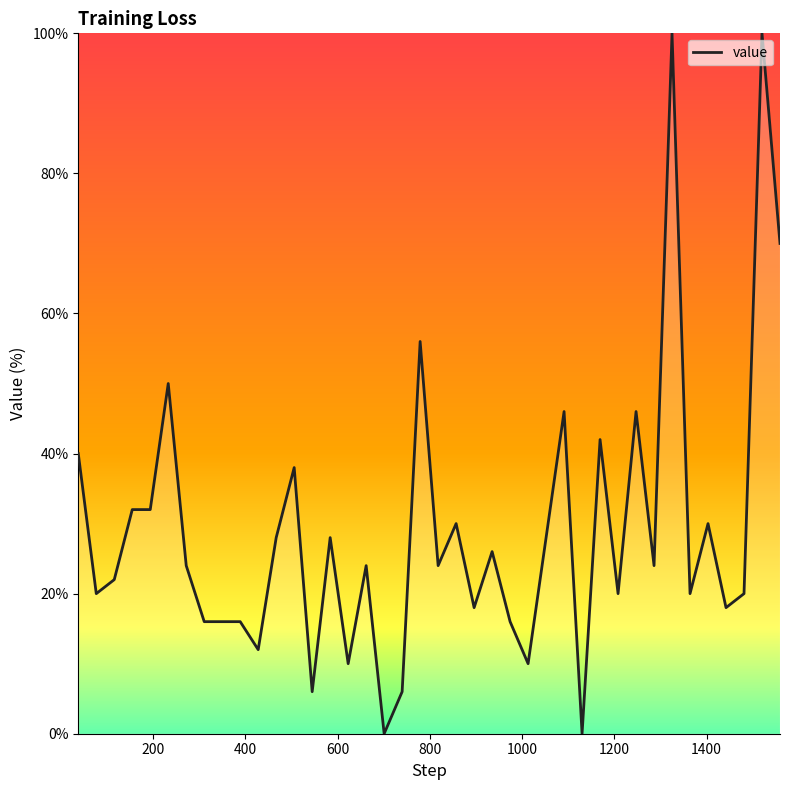

What is the difference between the maximum and minimum values?

100.0